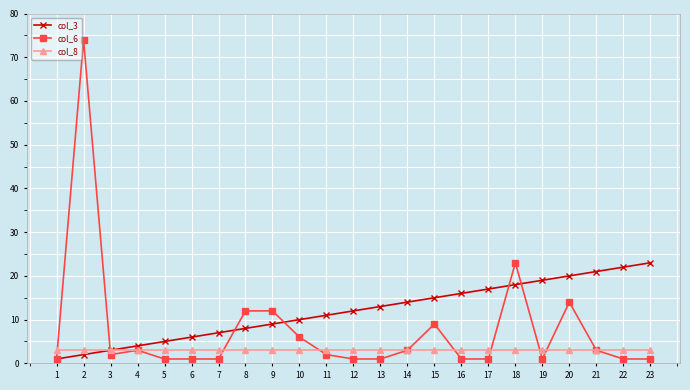

What is the highest value of the col_8 series?

3